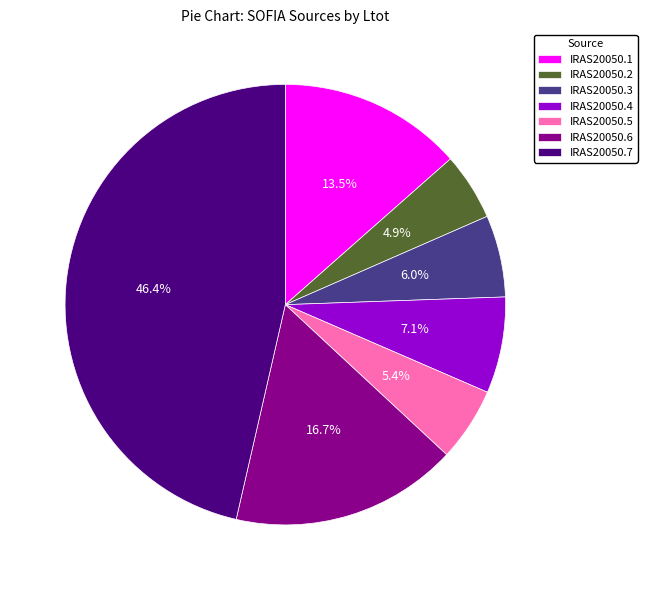

What percentage is NOT represented by IRAS20050.5?

94.6%